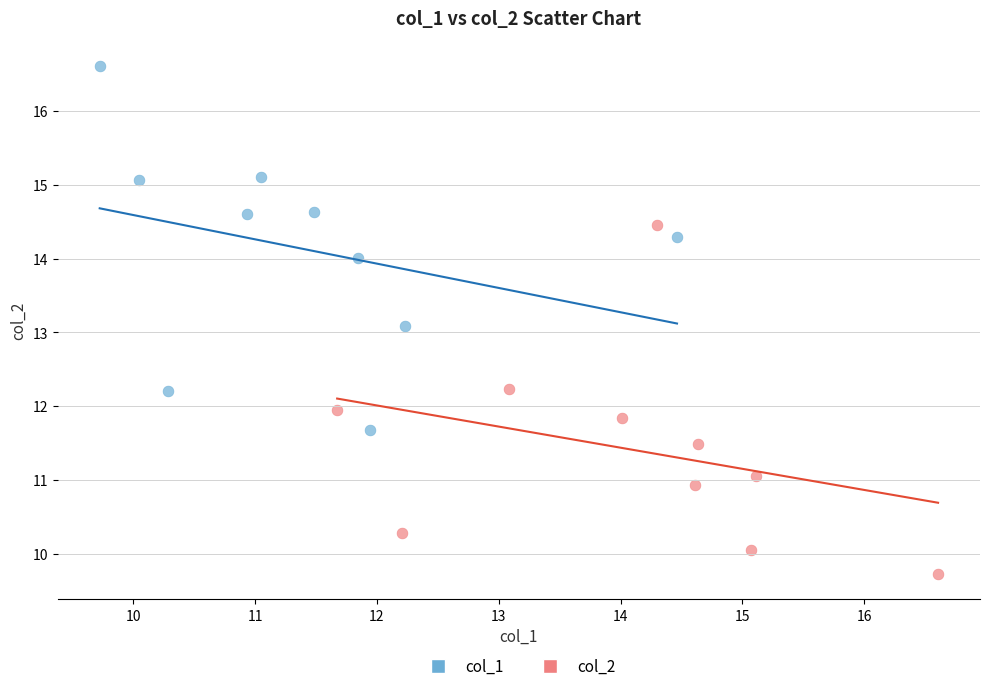

Which series contains the lowest Y value?

col_2